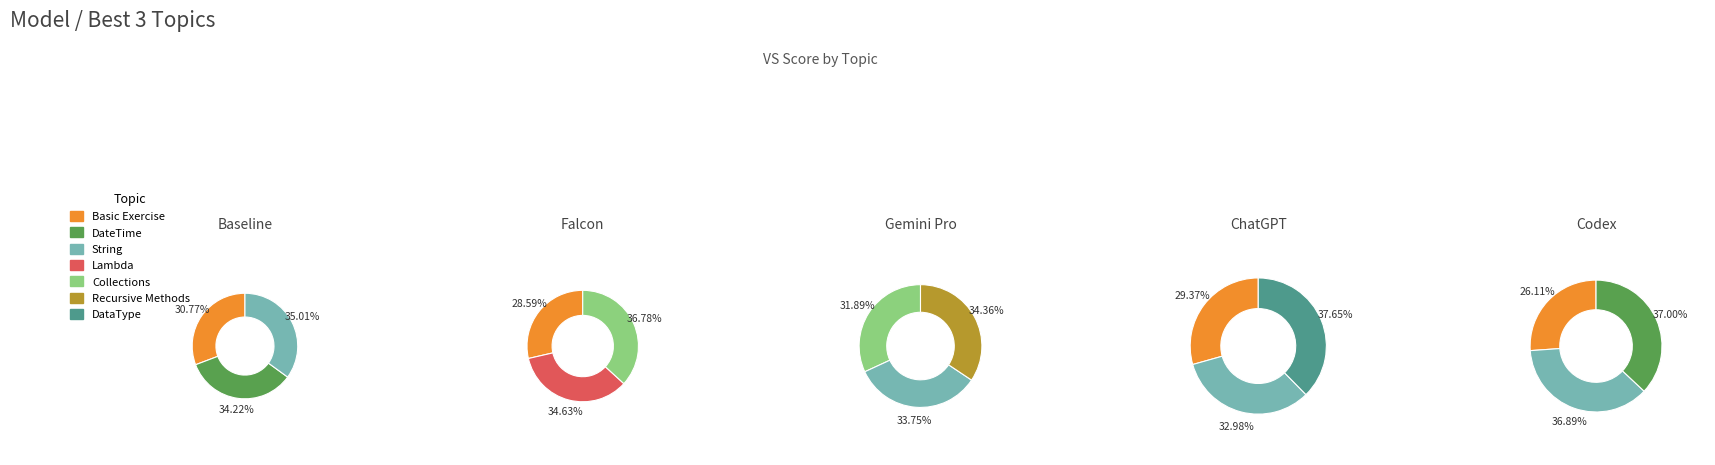

What portion of the pie excludes 0?

69.2%